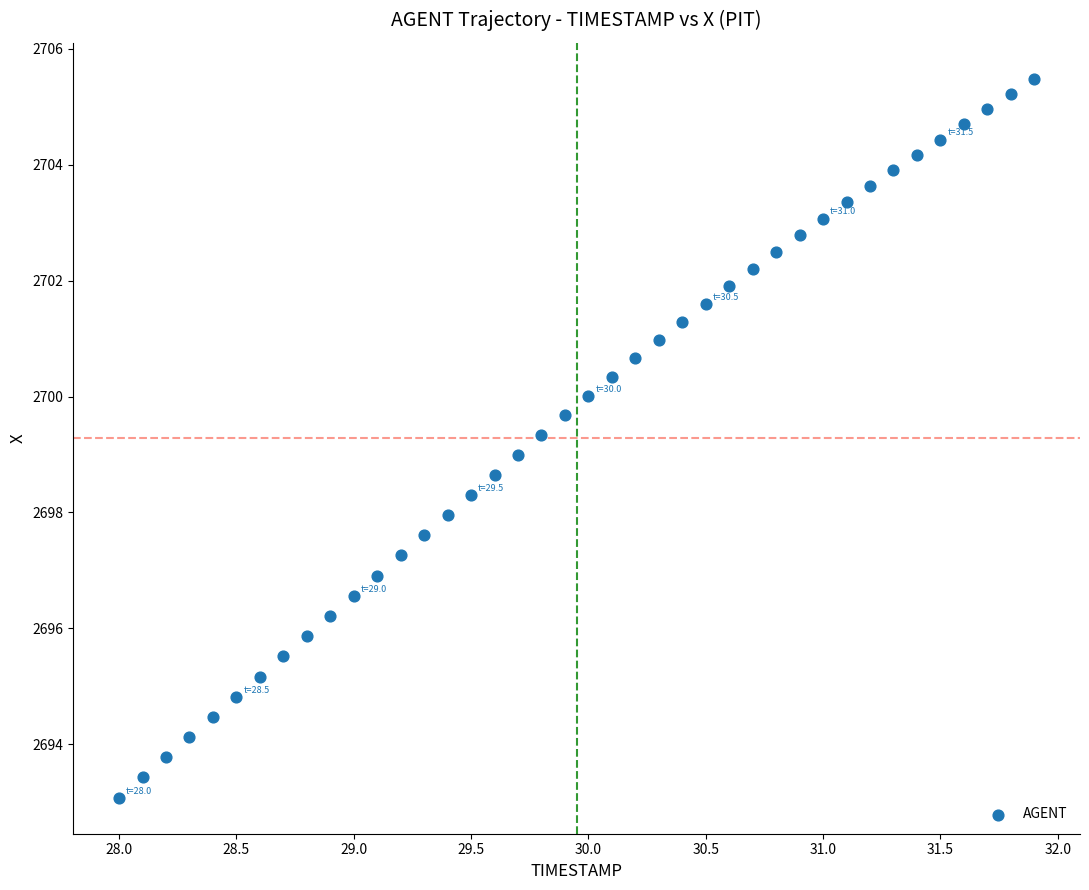

What is the range of Y values (max minus min)?

12.4